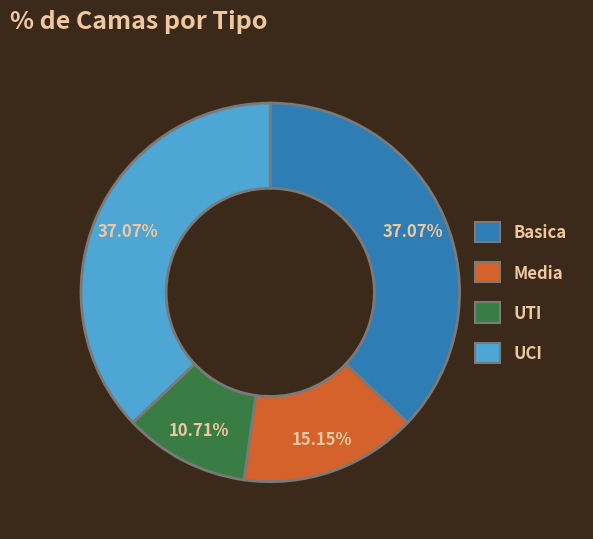

To the nearest percent, what percentage of the pie is UCI?

37%